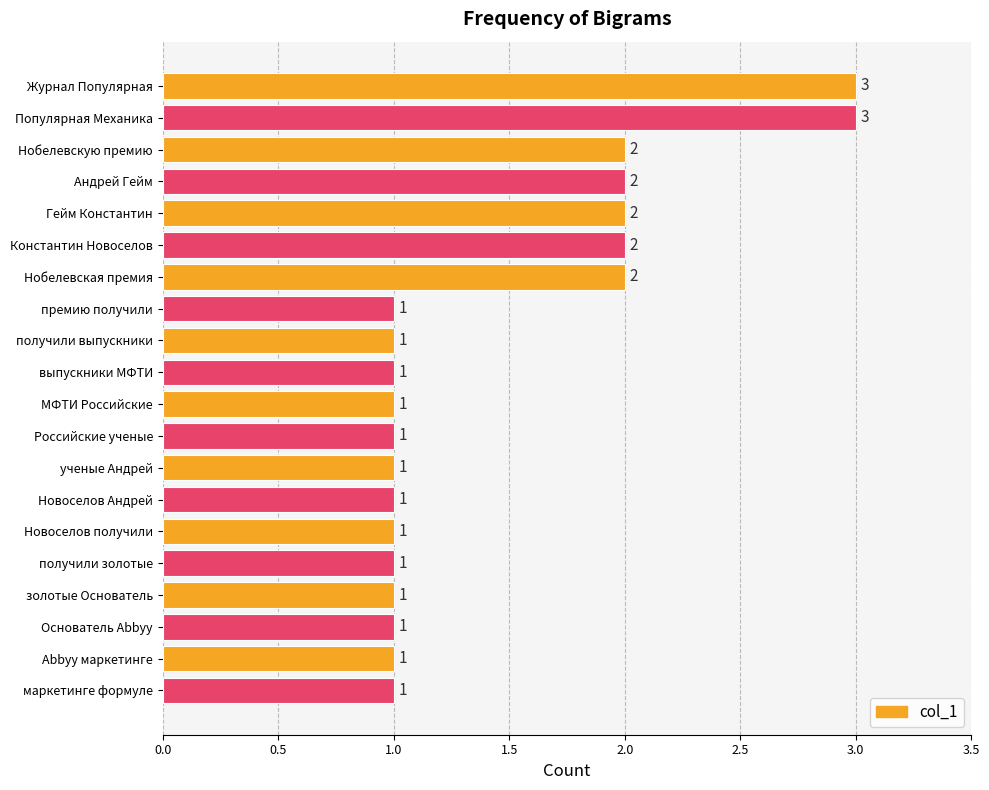

Reading top to bottom, list all the values displayed in this chart.

Журнал Популярная=3	Популярная Механика=3	Нобелевскую премию=2	Андрей Гейм=2	Гейм Константин=2	Константин Новоселов=2	Нобелевская премия=2	премию получили=1	получили выпускники=1	выпускники МФТИ=1	МФТИ Российские=1	Российские ученые=1	ученые Андрей=1	Новоселов Андрей=1	Новоселов получили=1	получили золотые=1	золотые Основатель=1	Основатель Abbyy=1	Abbyy маркетинге=1	маркетинге формуле=1